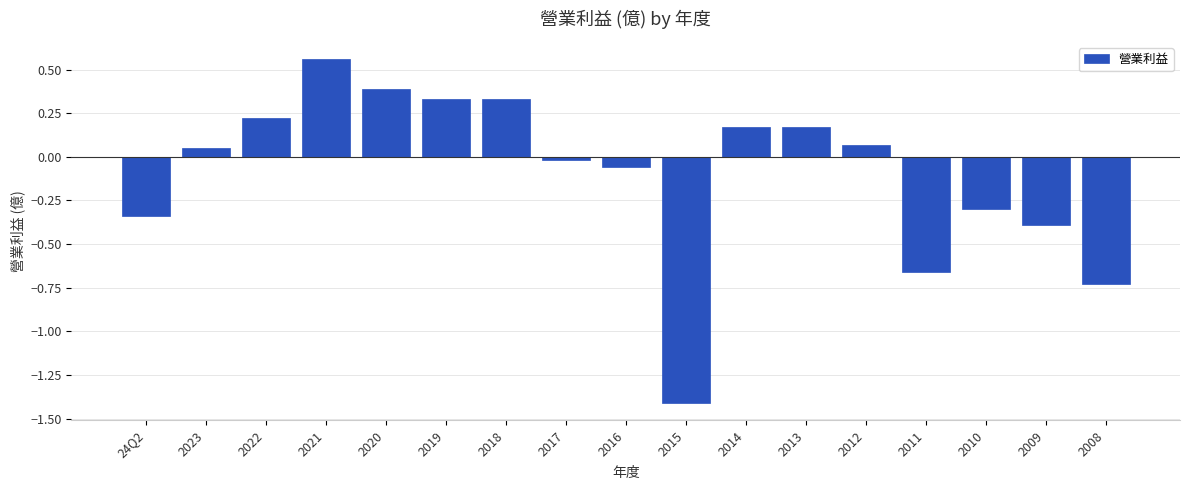

What position from the right is 2013?

6